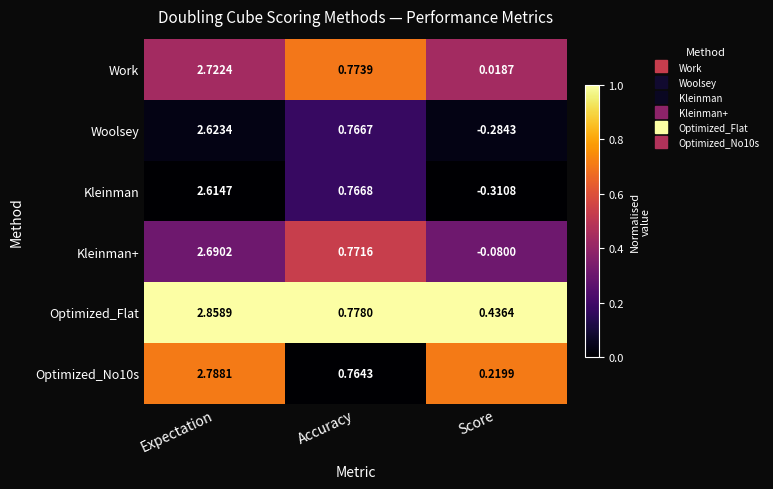

Which series has the largest total across all categories?

Optimized_Flat